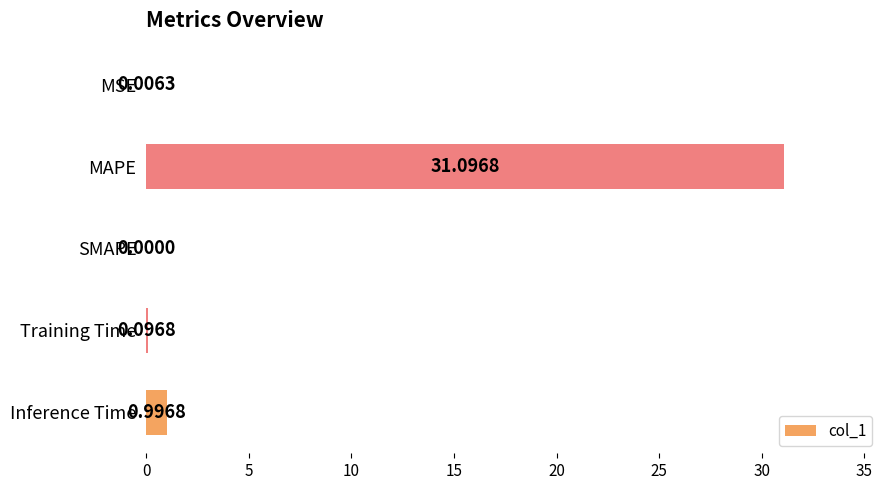

What is the change in value from MAPE to SMAPE?

-31.1